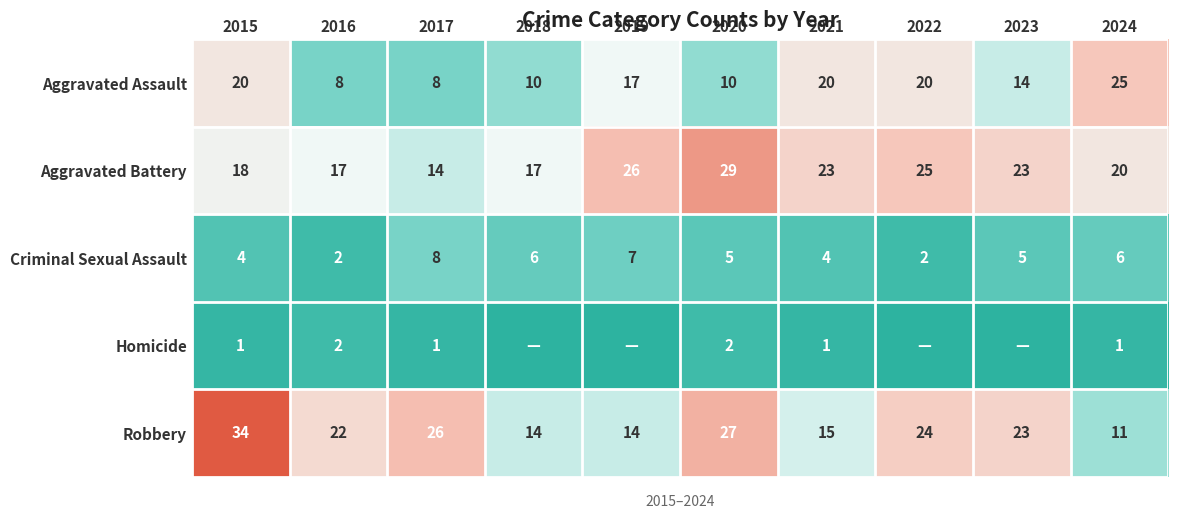

What is the total value across all series at 2016?

51